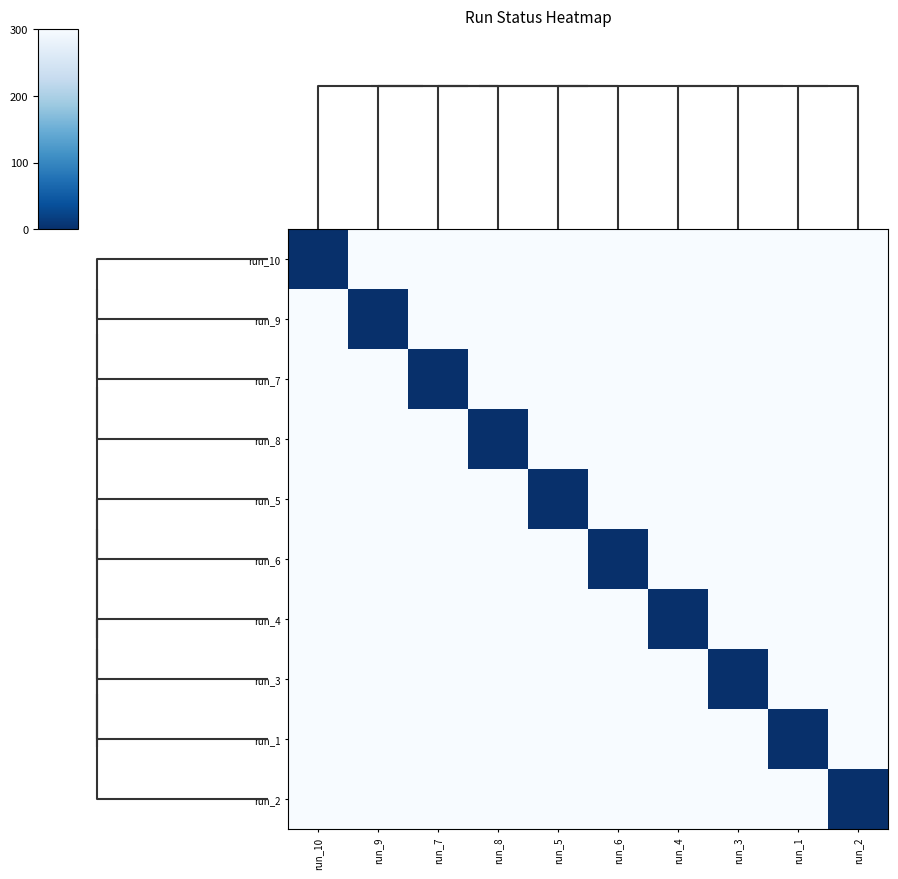

Which label corresponds to the smallest value in the chart?

run_10